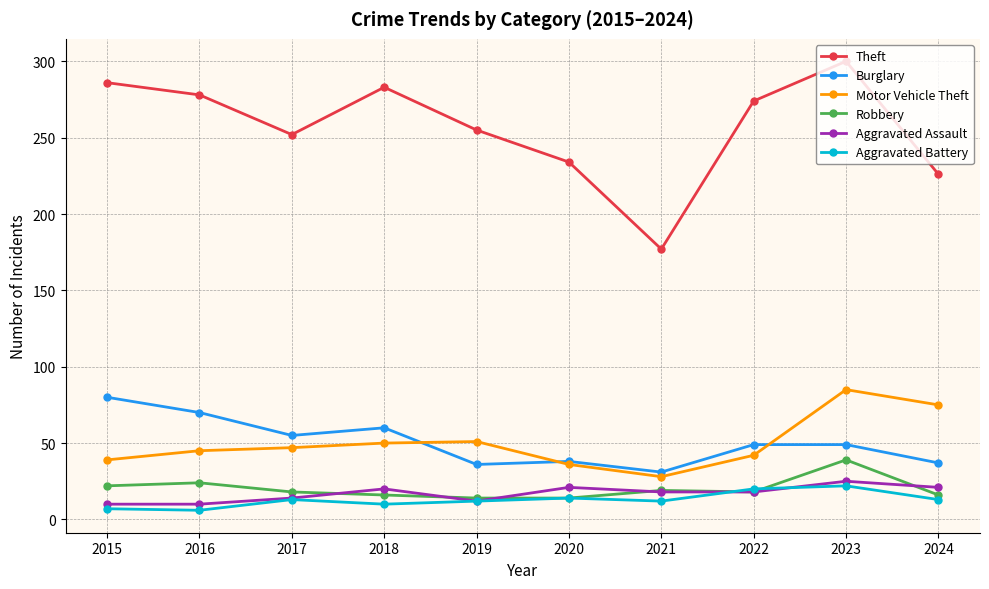

True or false: Theft has more than 0 points higher than both neighbors.

True